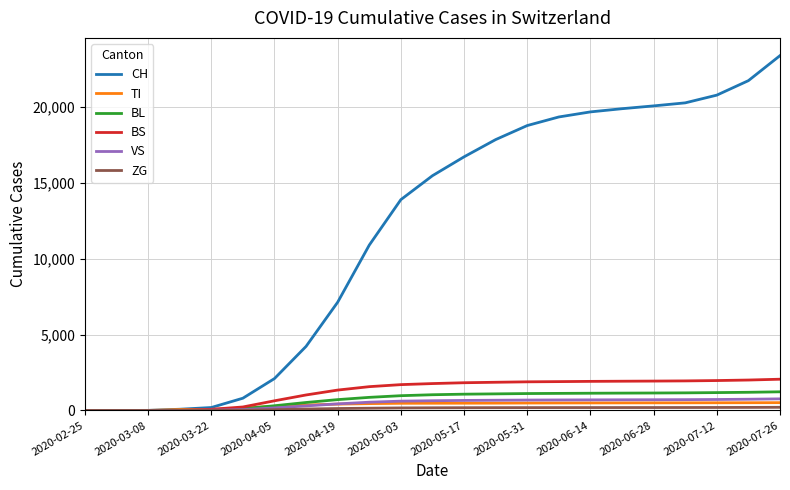

Which series has the widest spread of values?

CH